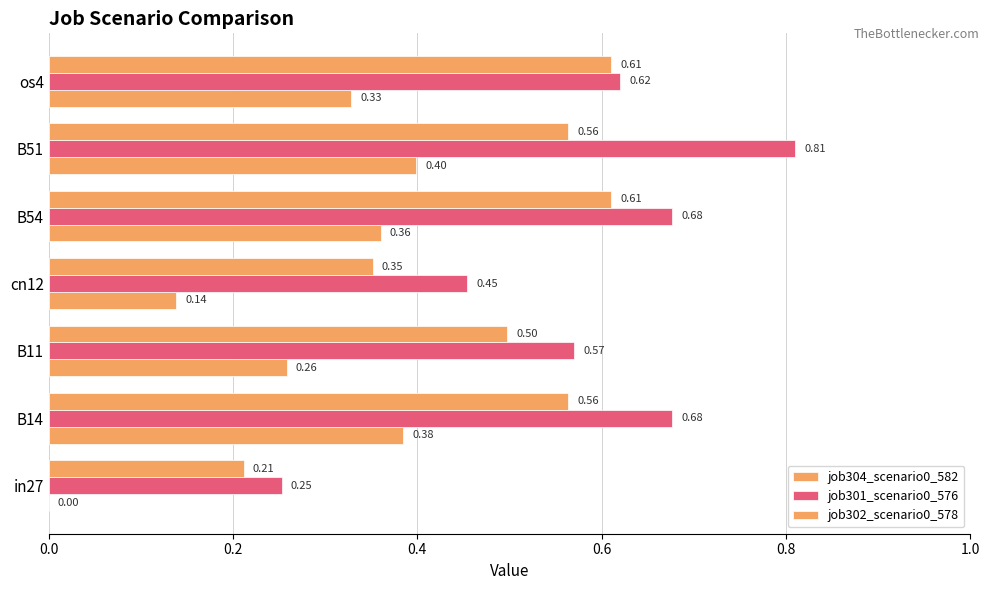

Count the job304_scenario0_582 values in the range 0 to 1.

7